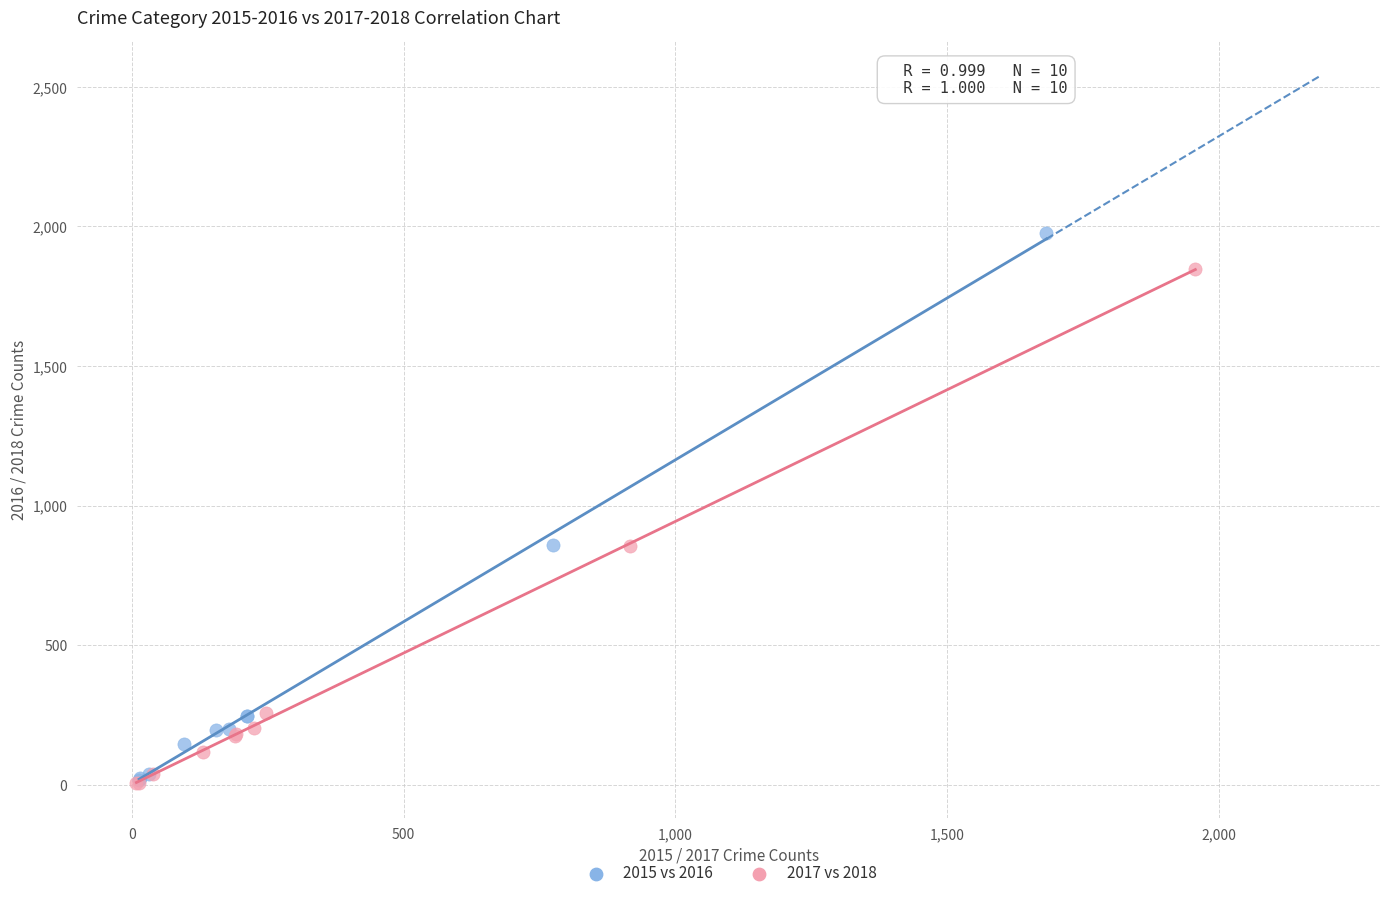

Which series contains the highest Y value?

2015 vs 2016